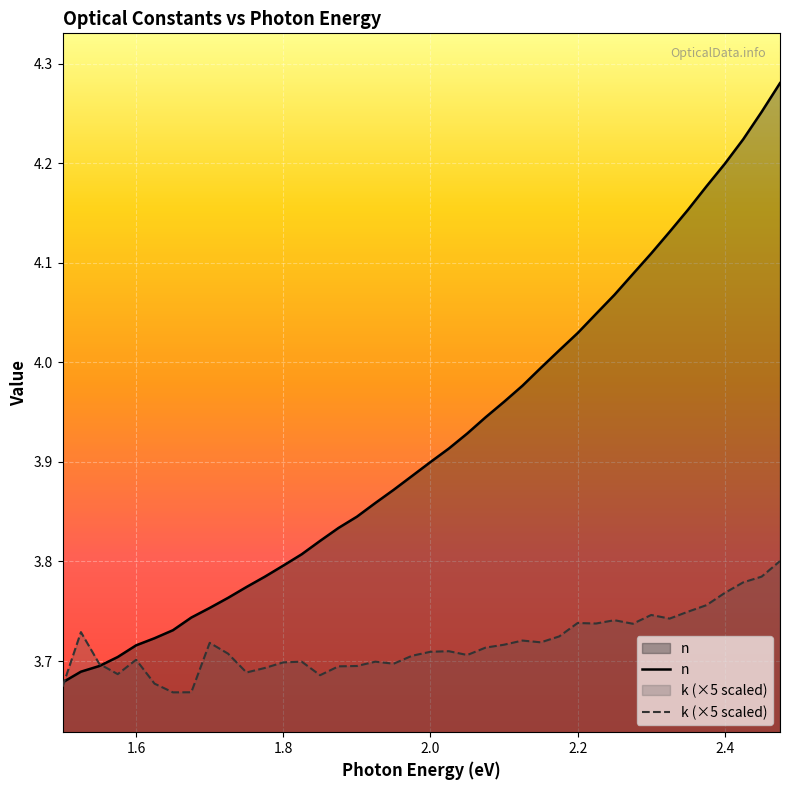

Which series has the largest total across all categories?

n